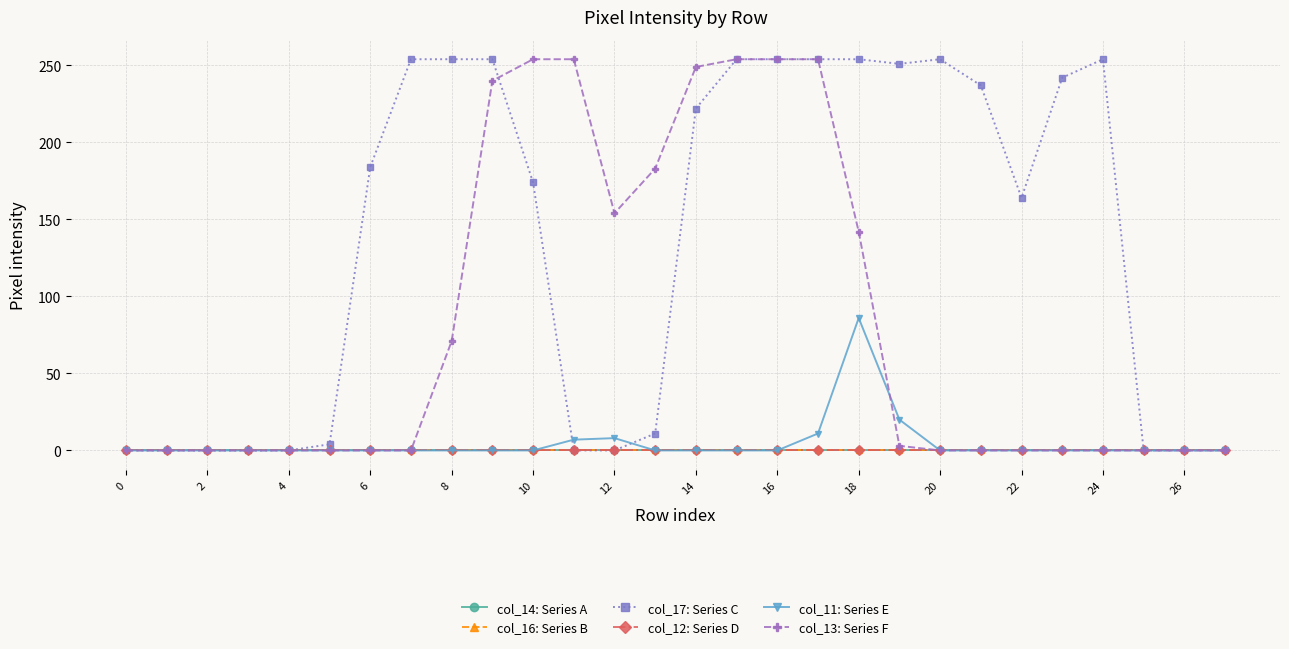

Reading left to right, what are all the values shown in this chart?

col_14: Series A: 0	0	0	0	0	0	0	0	0	0	0	0	0	0	0	0	0	0	0	0	0	0	0	0	0	0	0	0
col_16: Series B: 0	0	0	0	0	0	0	0	0	0	0	0	0	0	0	0	0	0	0	0	0	0	0	0	0	0	0	0
col_17: Series C: 0	0	0	0	0	4	184	254	254	254	174	0	0	11	222	254	254	254	254	251	254	237	164	242	254	0	0	0
col_12: Series D: 0	0	0	0	0	0	0	0	0	0	0	0	0	0	0	0	0	0	0	0	0	0	0	0	0	0	0	0
col_11: Series E: 0	0	0	0	0	0	0	0	0	0	0	7	8	0	0	0	0	11	86	20	0	0	0	0	0	0	0	0
col_13: Series F: 0	0	0	0	0	0	0	0	71	240	254	254	154	183	249	254	254	254	142	3	0	0	0	0	0	0	0	0